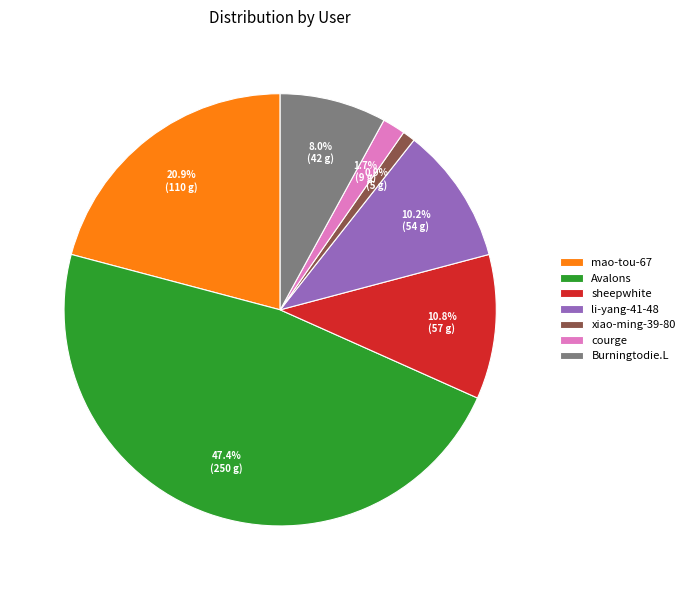

What is the ratio of the value at Burningtodie.L to the value at sheepwhite?

0.7